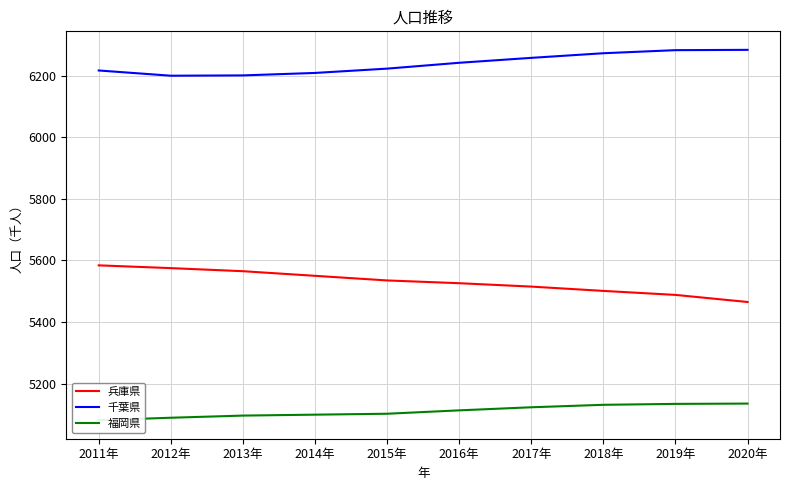

Is this an area chart (filled region under the line)?

No